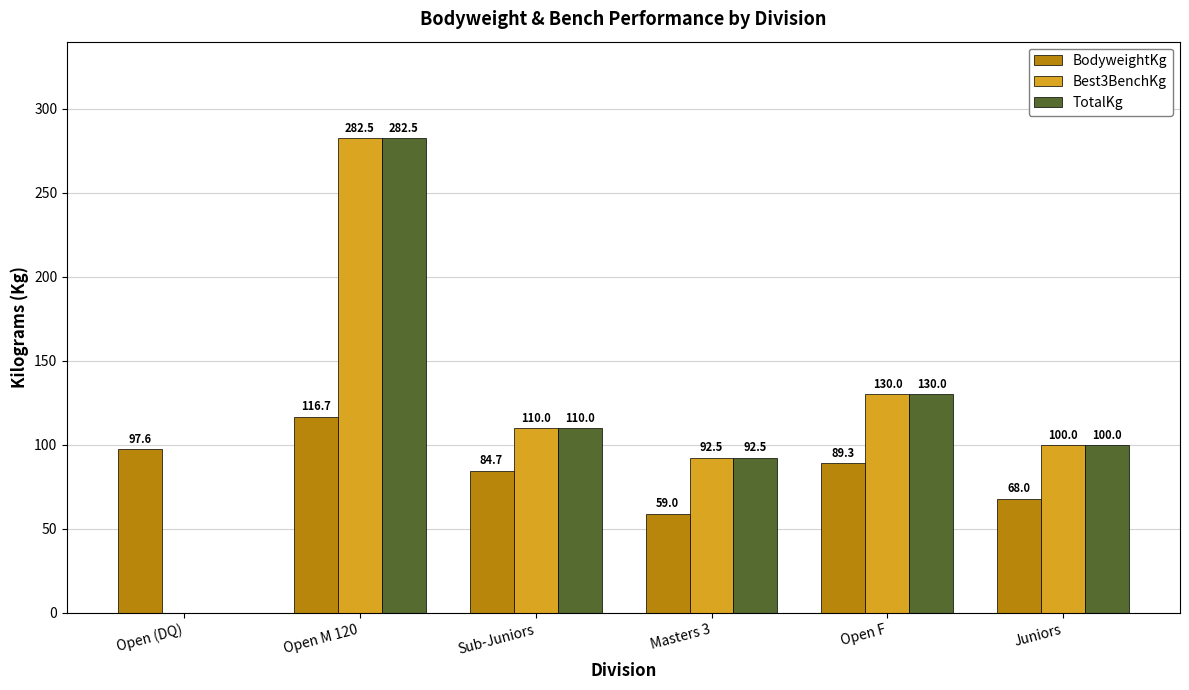

True or false: BodyweightKg has a value of 68.0 at Juniors.

True